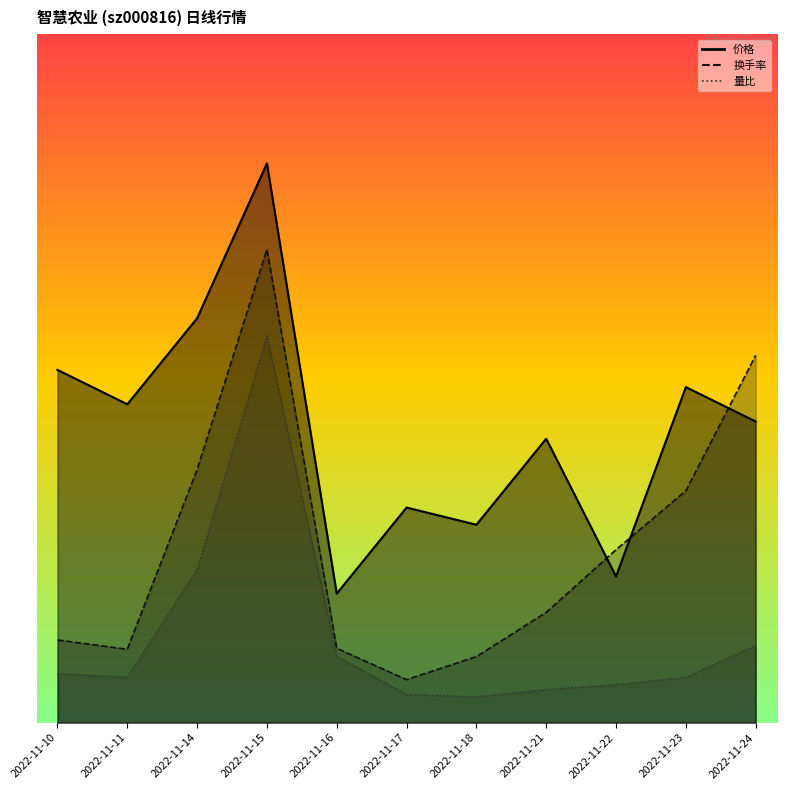

What is the sum of the 量比 values at 2022-11-16 and 2022-11-23?

1.3